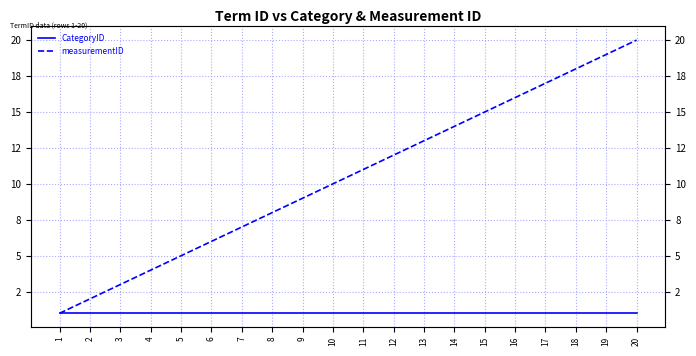

True or false: CategoryID and measurementID cross at least once.

False